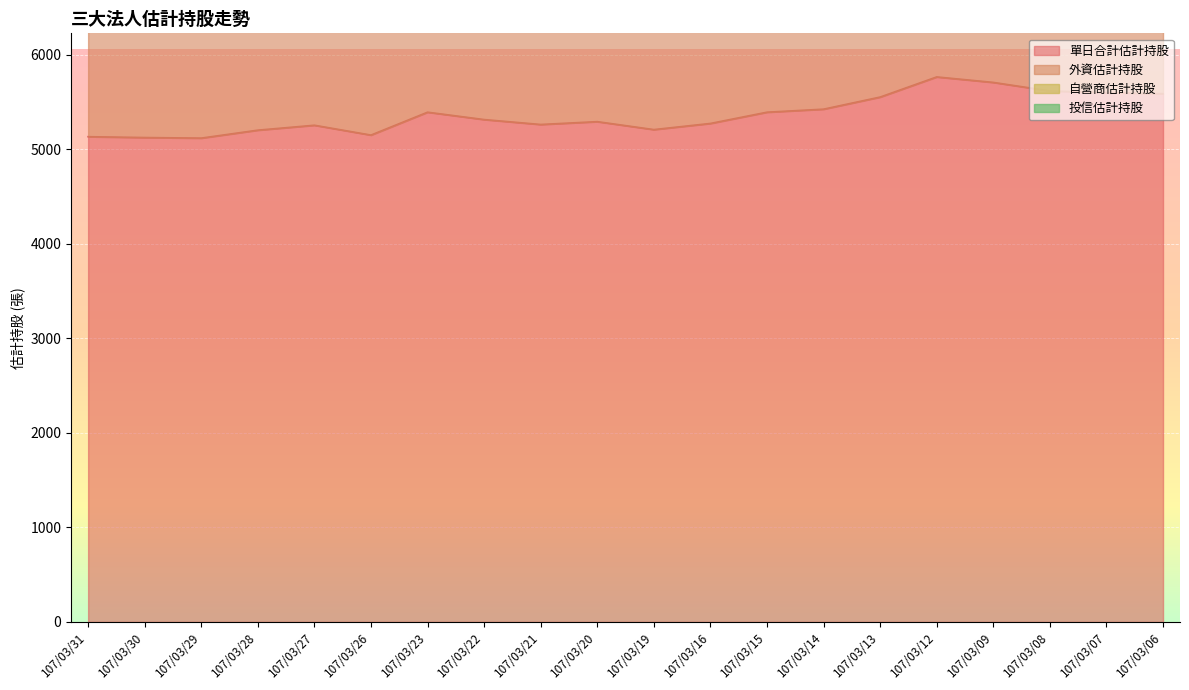

List the series in order of their peak value, lowest first.

單日合計估計持股, 外資估計持股